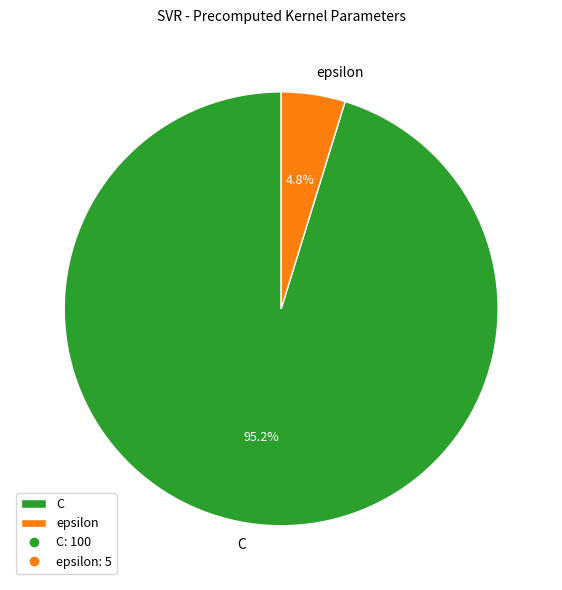

True or false: epsilon accounts for 18% of the total.

False